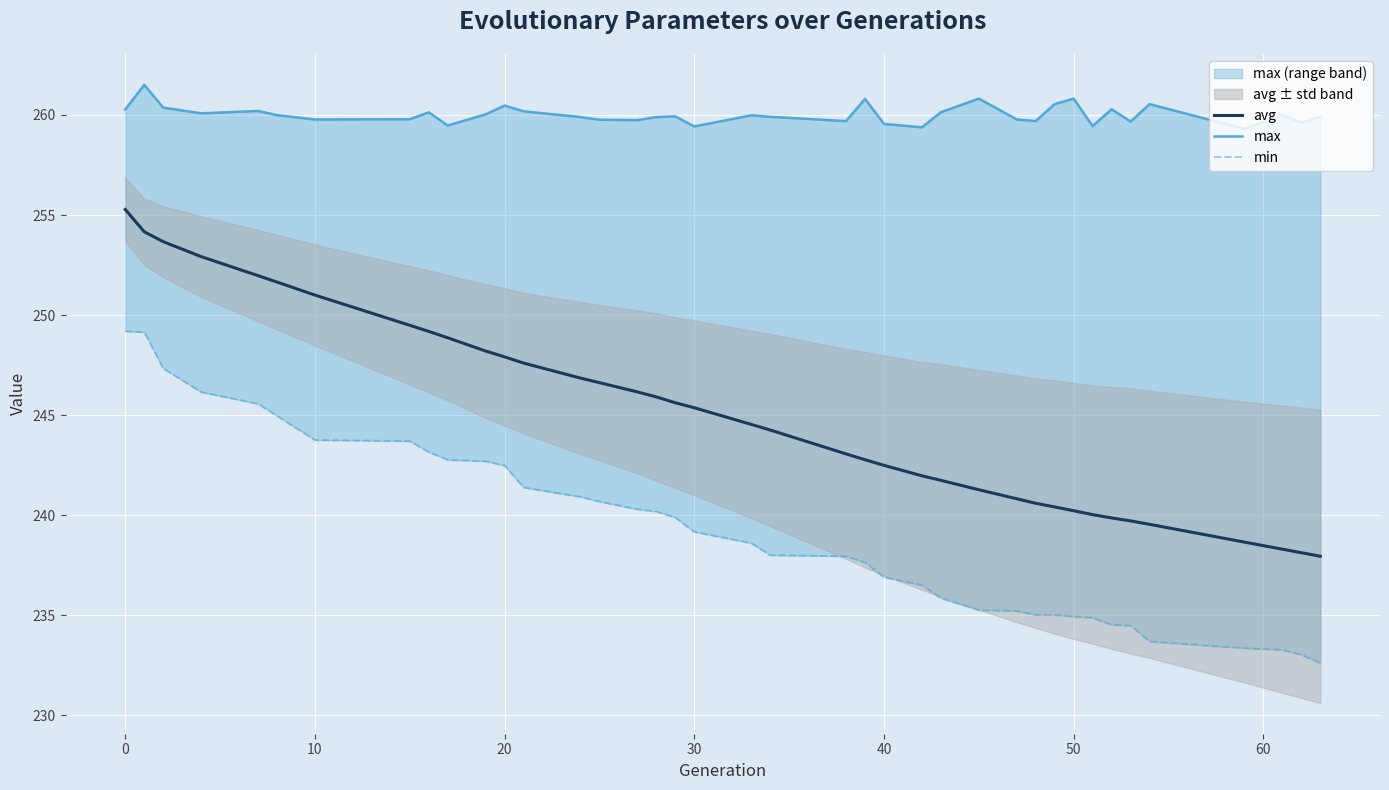

Is it true that avg equals 240.2 at 50?

True